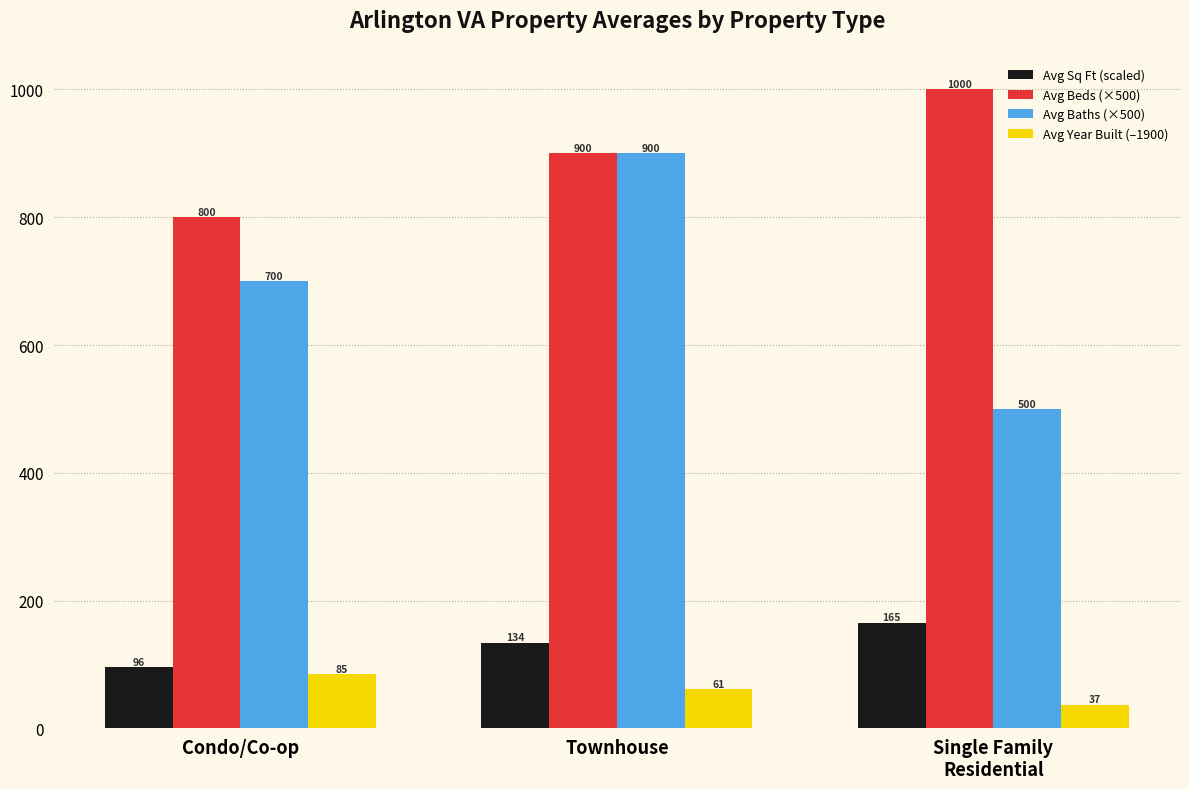

How many groups of bars are there?

3